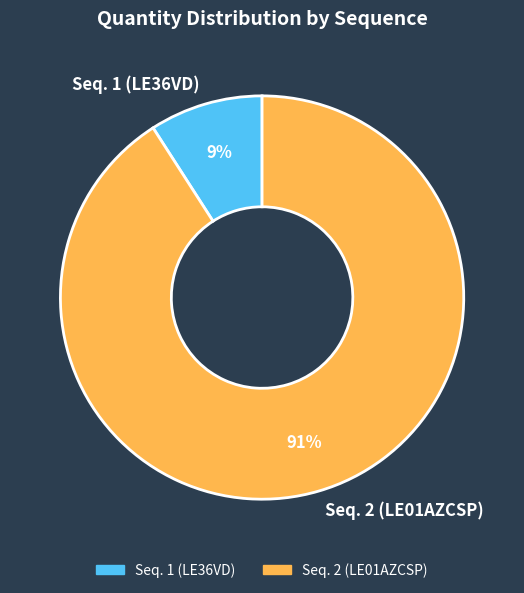

The Seq. 1 (LE36VD) slice represents 16% of the pie. True or false?

False